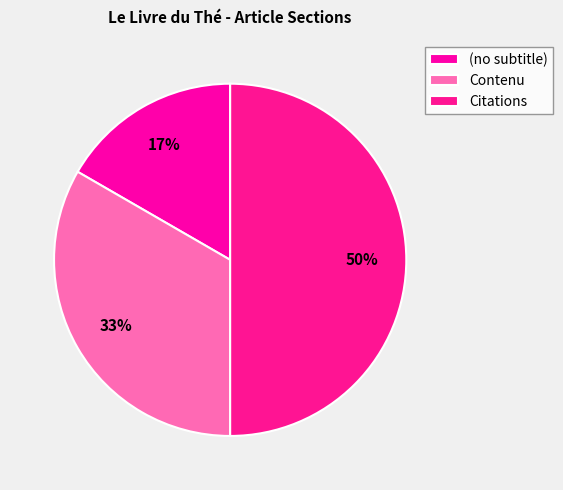

How many segments does this pie chart have?

3